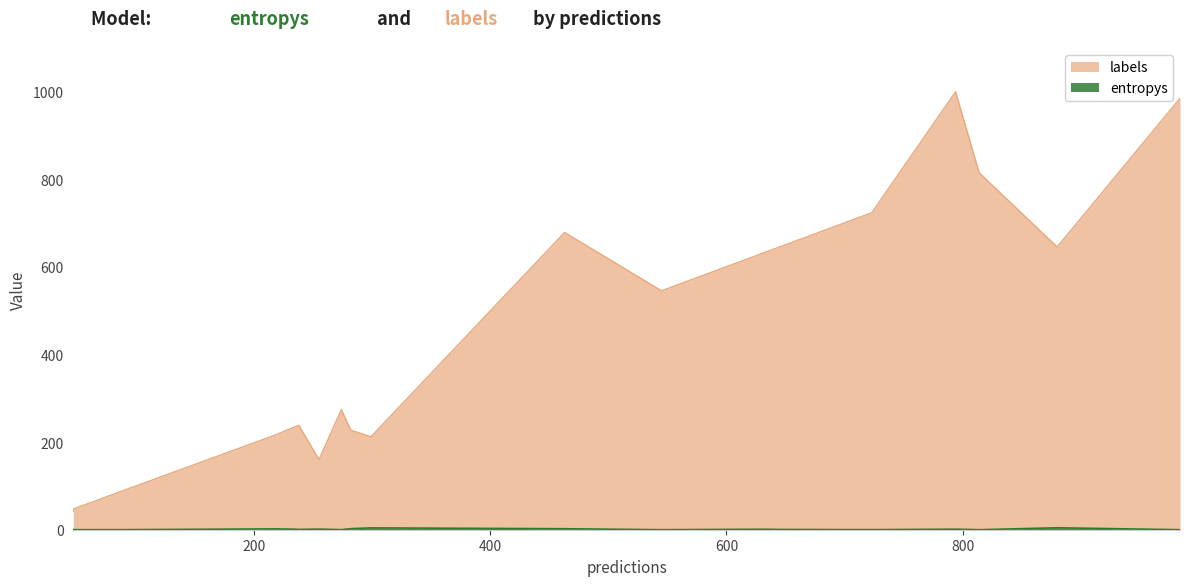

Which category has the lowest value across all series?

6